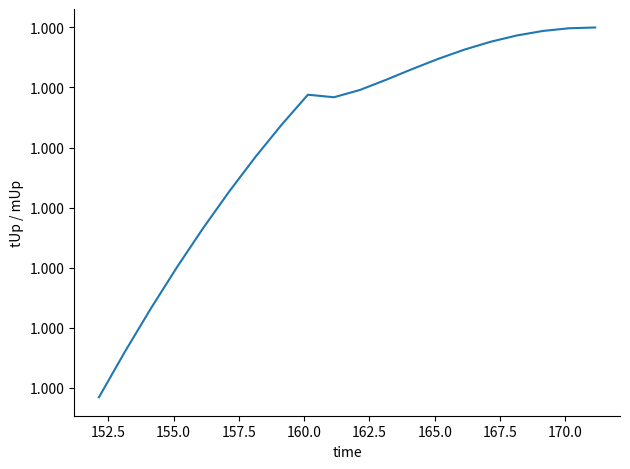

Does the chart display data point markers on the line(s)?

No